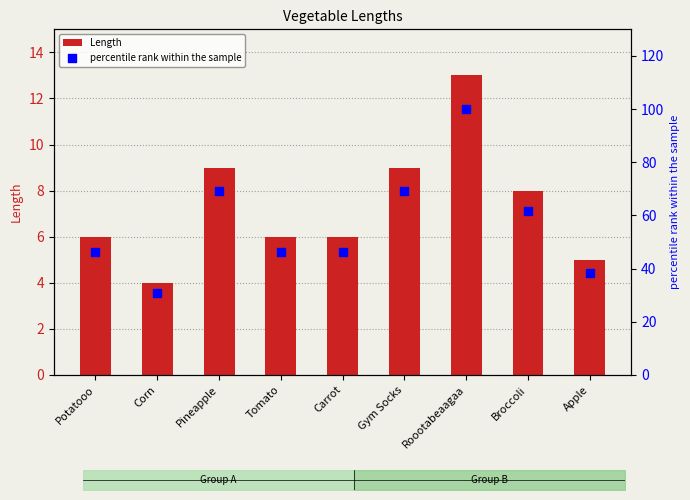

What are all the series names shown in the legend?

Length, percentile rank within the sample